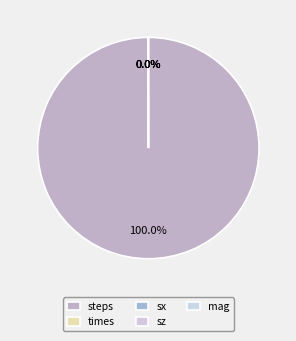

What is the majority slice?

steps